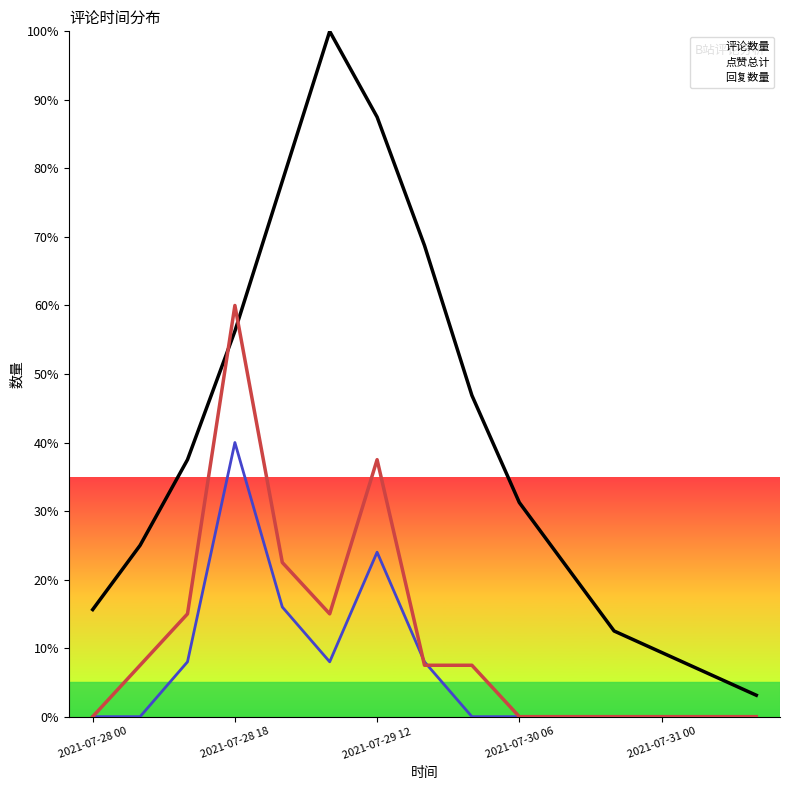

How many data points in 评论数量 are less than 31?

7